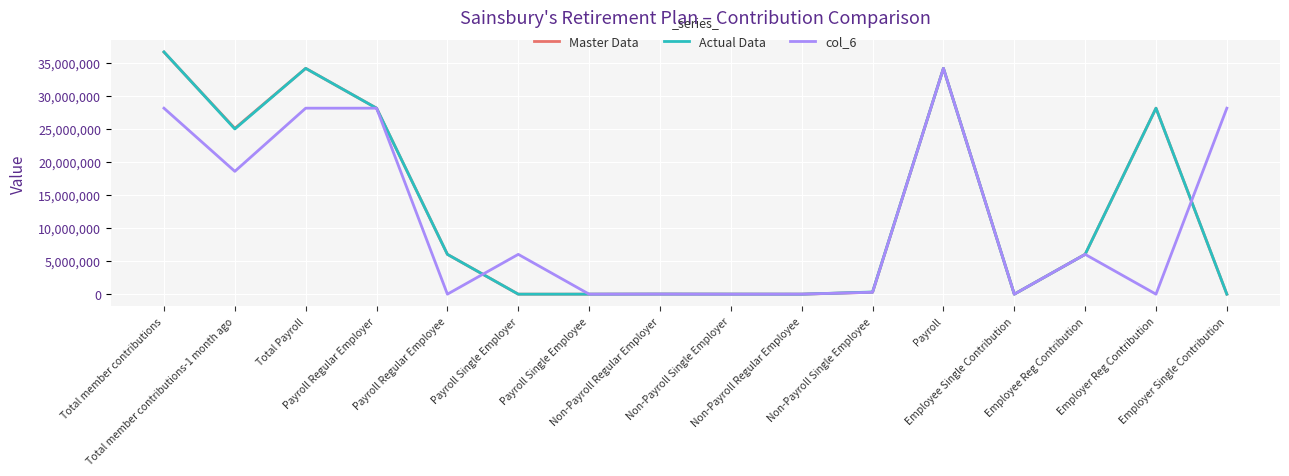

What is the total value across all series at Employer Single Contribution?

28162629